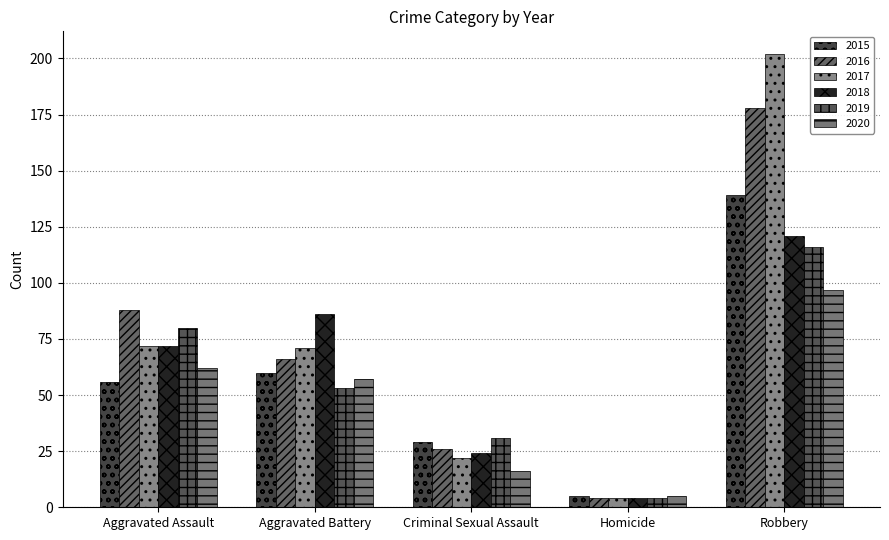

What is the difference between the highest and lowest values at Homicide?

1